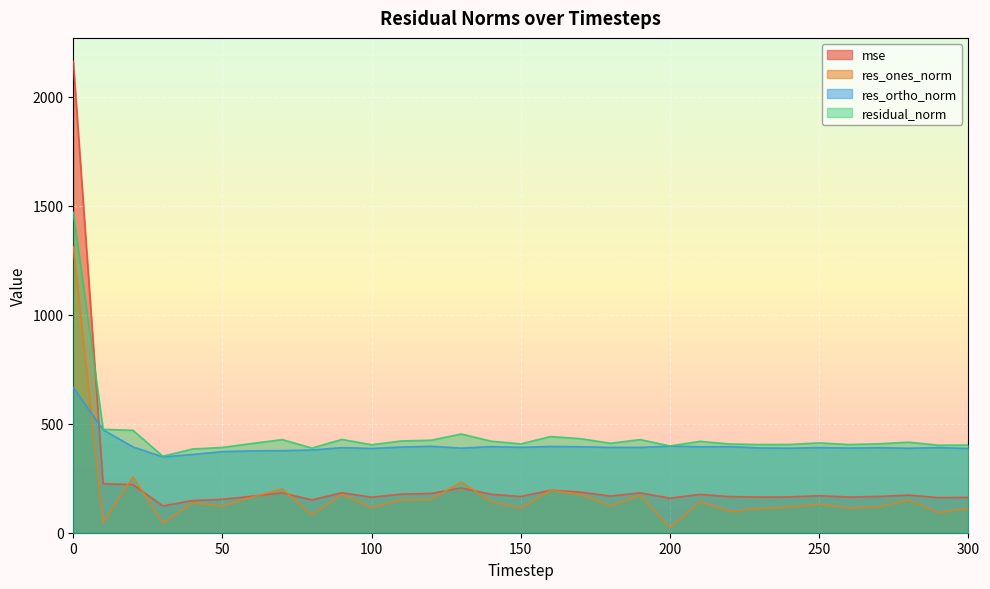

True or false: res_ones_norm and residual_norm cross at least once.

False